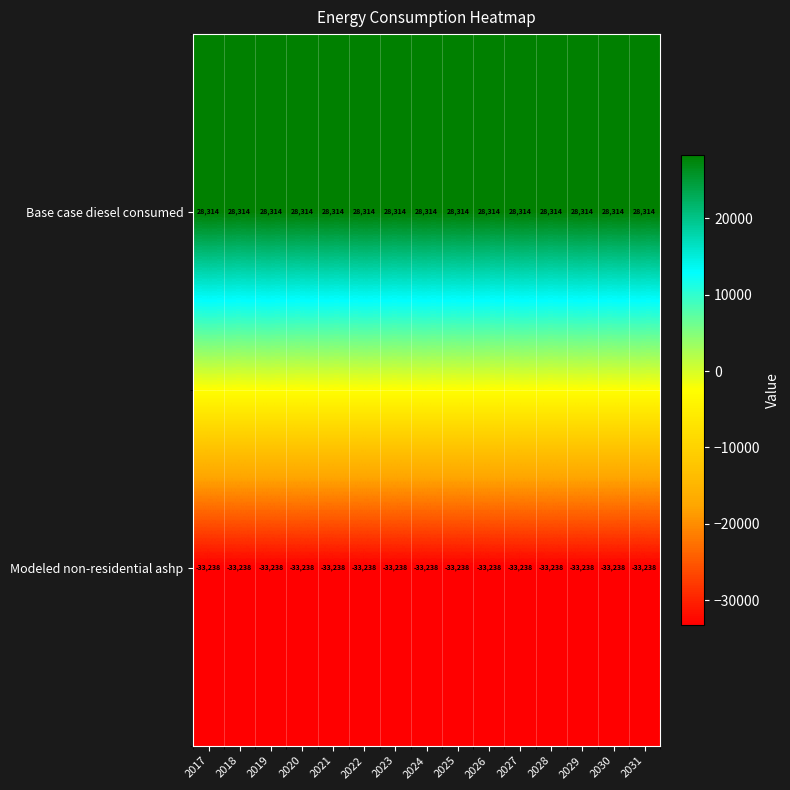

What is the sum of the Base case diesel consumed values at 2017 and 2022?

56628